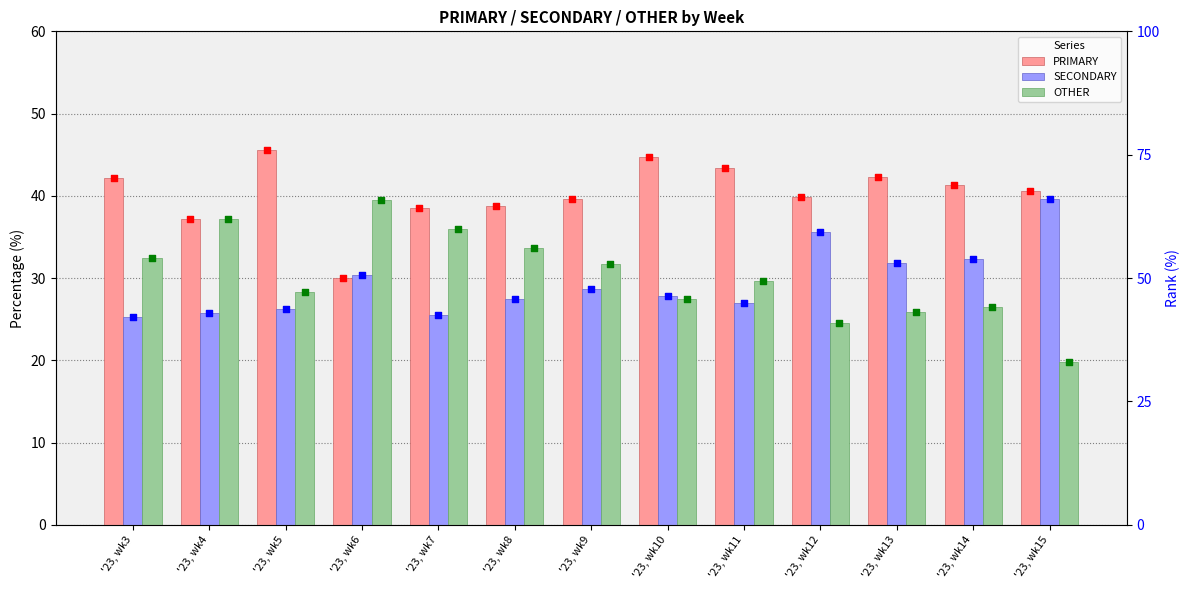

At how many categories does at least one series exceed 36?

13